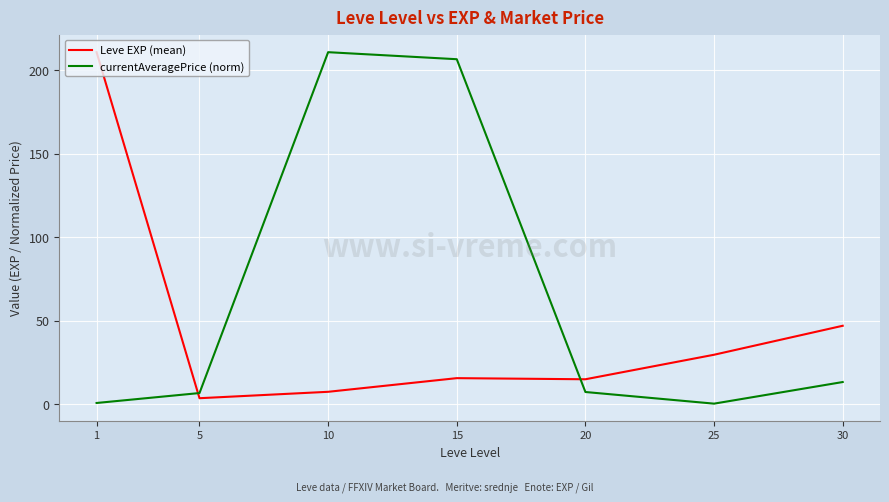

At 30, list the series in order from smallest to largest.

currentAveragePrice (norm), Leve EXP (mean)